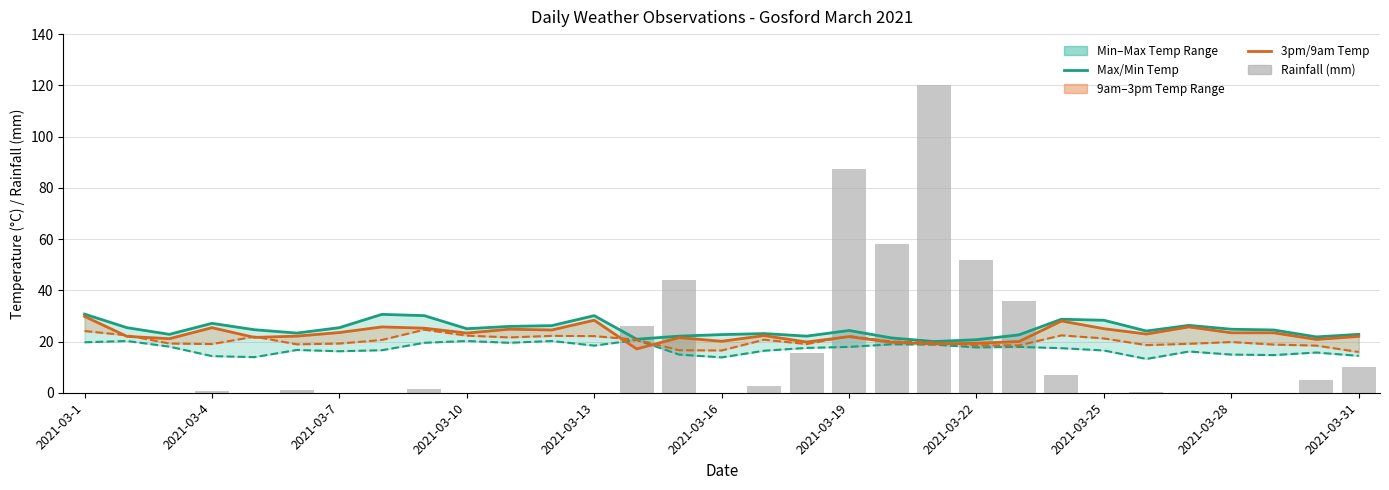

What value does the 9am Temperature (°C) series have at 2021-03-31?

15.9